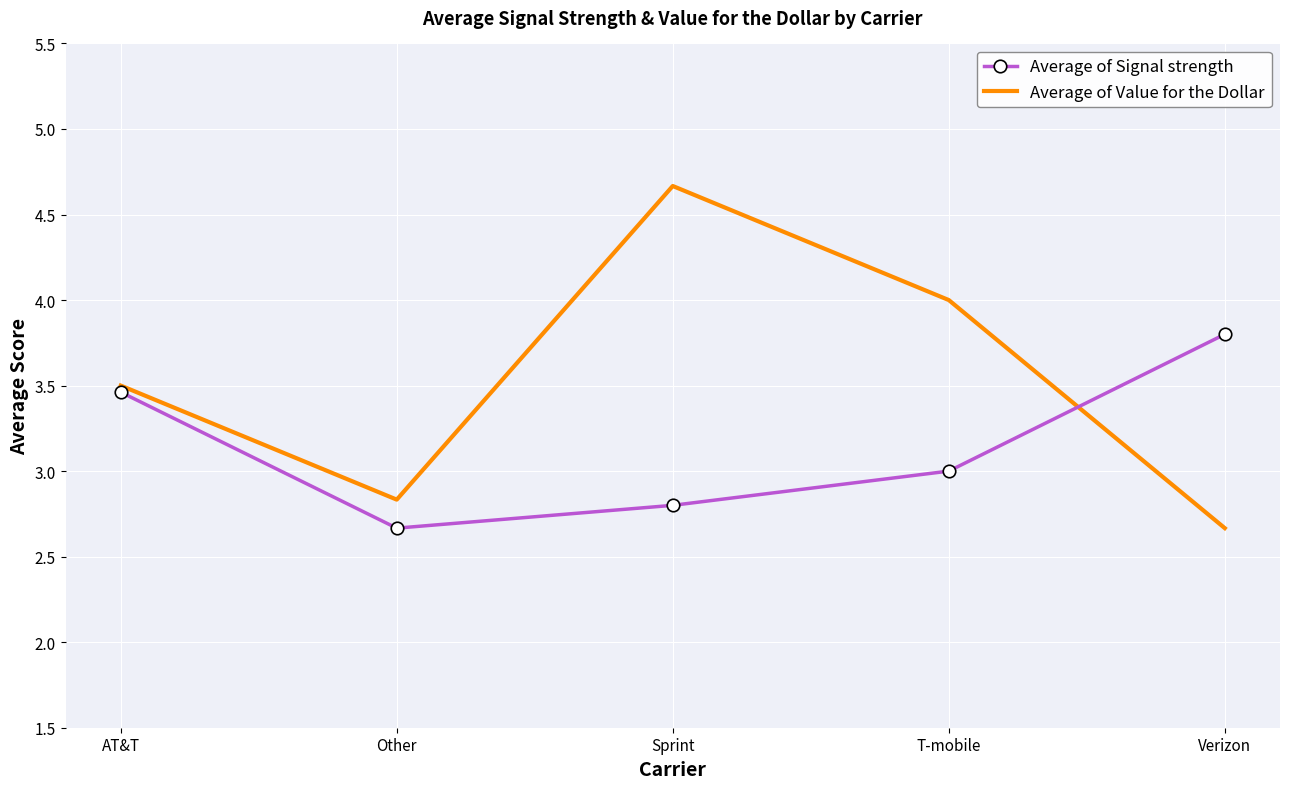

Reading right to left, transcribe all the data shown in this chart.

Average of Signal strength: Verizon=3.8	T-mobile=3.0	Sprint=2.8	Other=2.7	AT&T=3.5
Average of Value for the Dollar: Verizon=2.7	T-mobile=4.0	Sprint=4.7	Other=2.8	AT&T=3.5